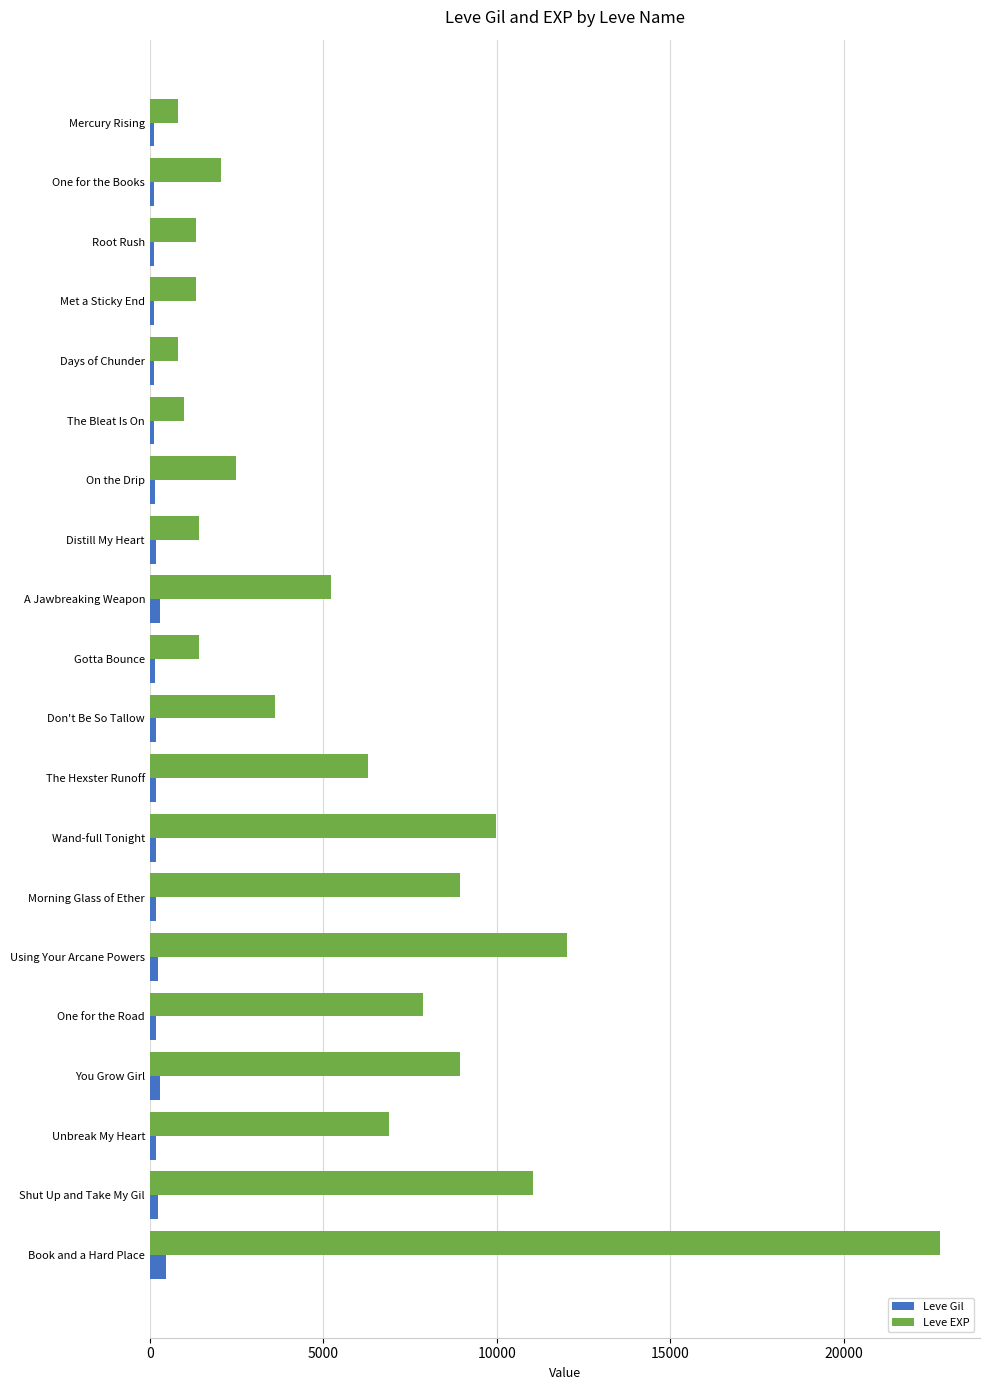

At which category is the sum across all series the highest?

Book and a Hard Place